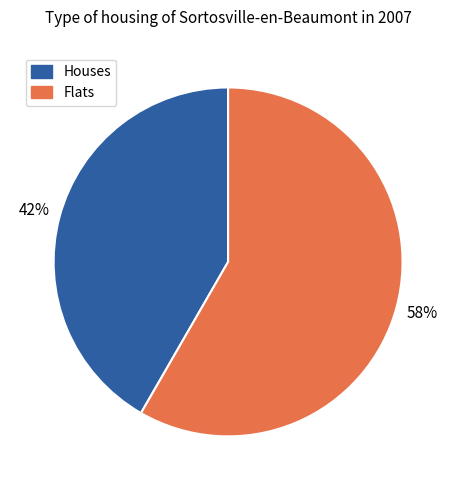

How many slices are in this pie chart?

2